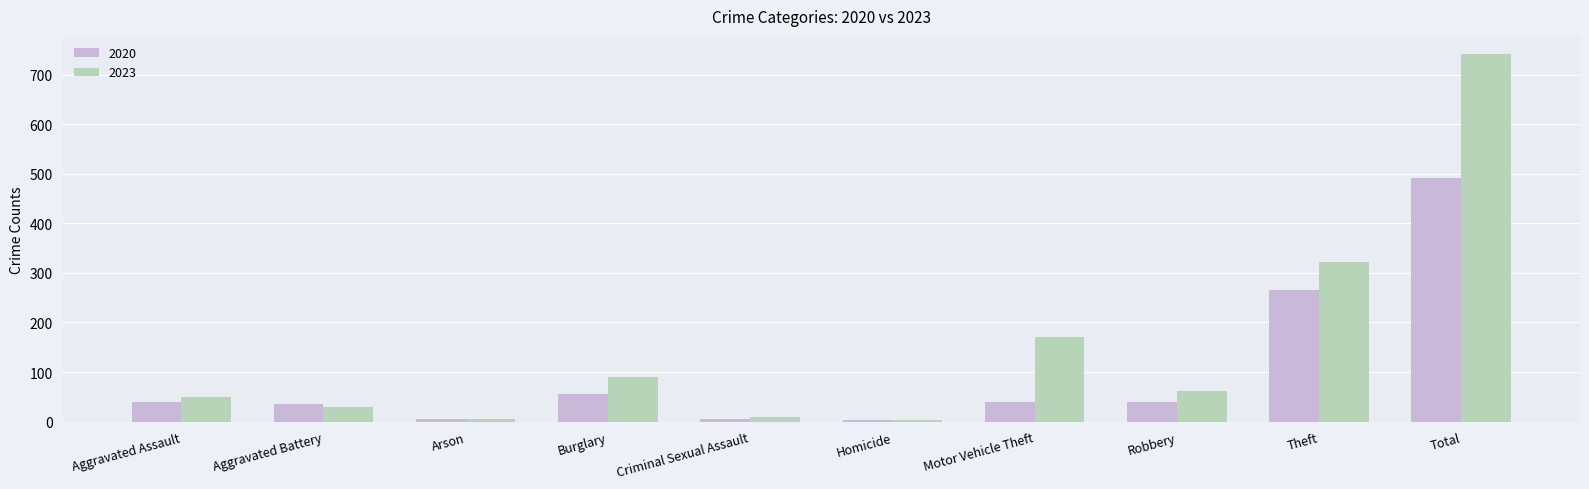

What is the value of the 2020 bar at the 5th from the left?

6